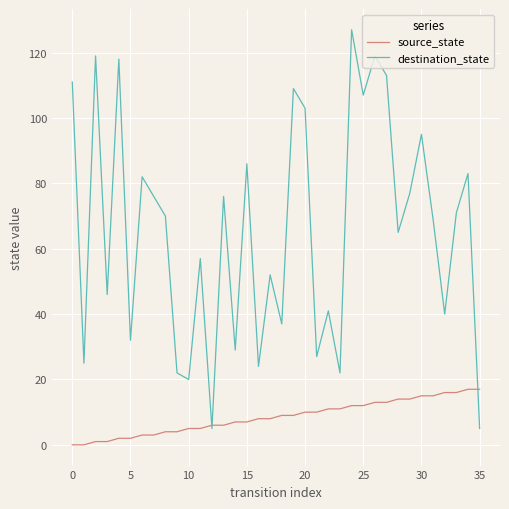

What are all the series names shown in the legend?

source_state, destination_state